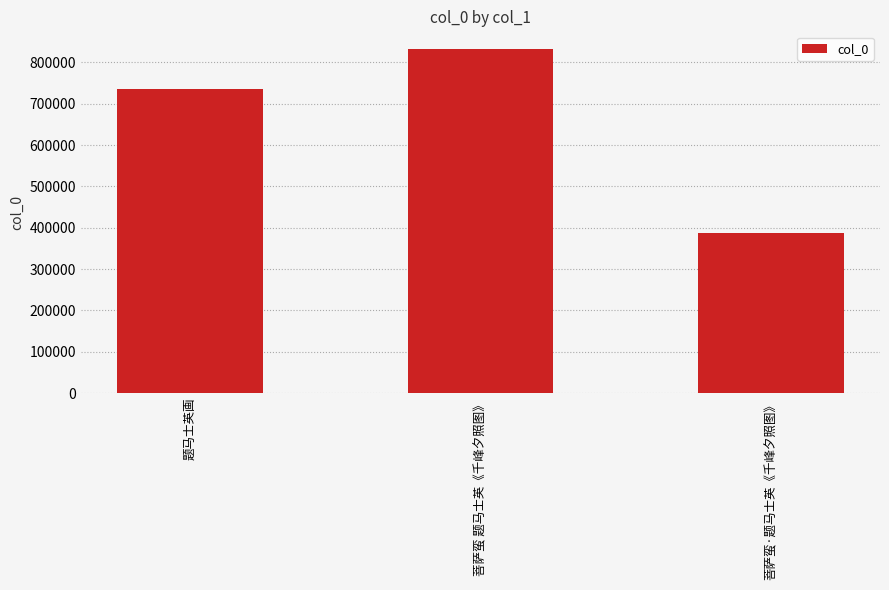

How many data points are less than 736029?

1